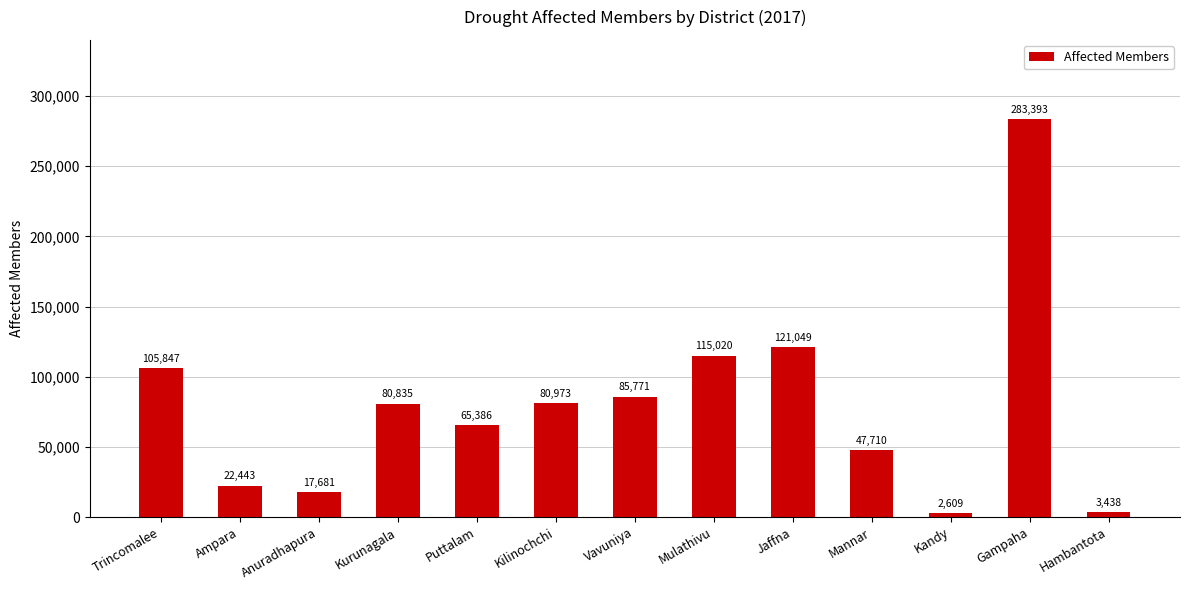

Rank the categories by value from highest to lowest.

Gampaha, Jaffna, Mulathivu, Trincomalee, Vavuniya, Kilinochchi, Kurunagala, Puttalam, Mannar, Ampara, Anuradhapura, Hambantota, Kandy